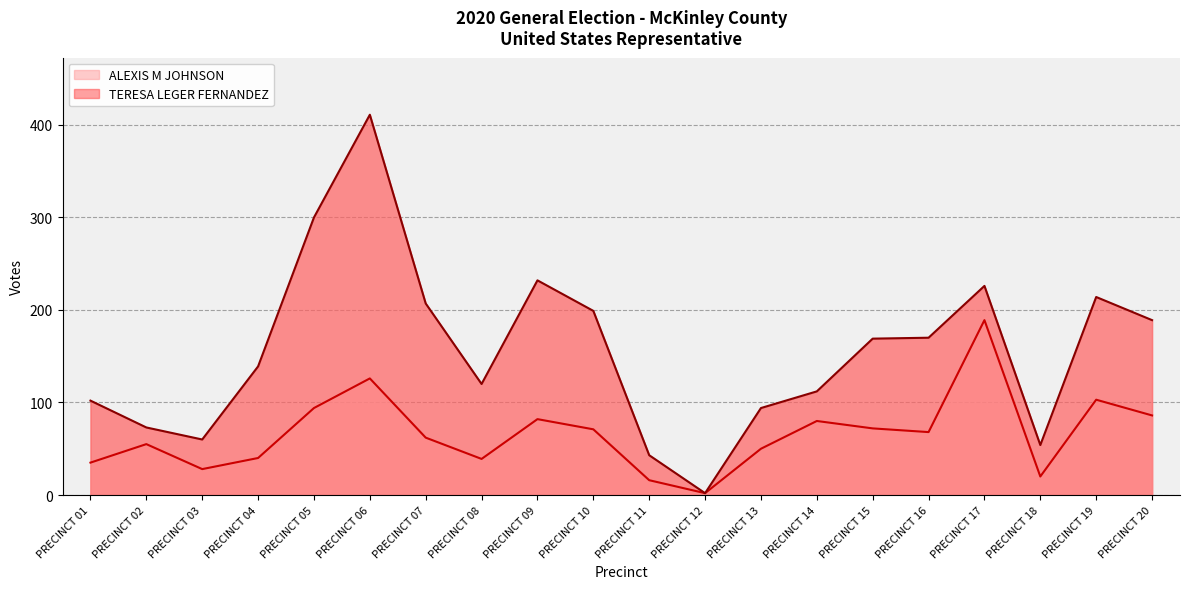

Rank the series by their maximum value, from highest to lowest.

TERESA LEGER FERNANDEZ, ALEXIS M JOHNSON